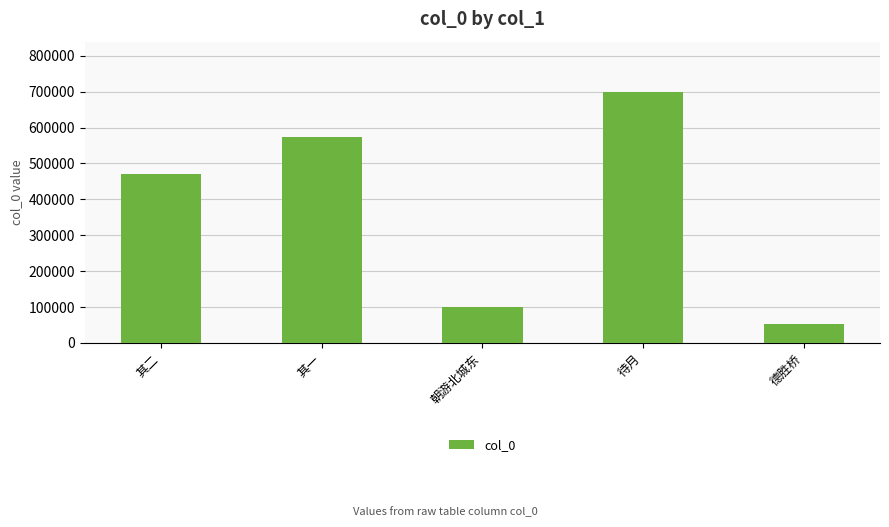

What is the label of the 4th bar from the right?

其一